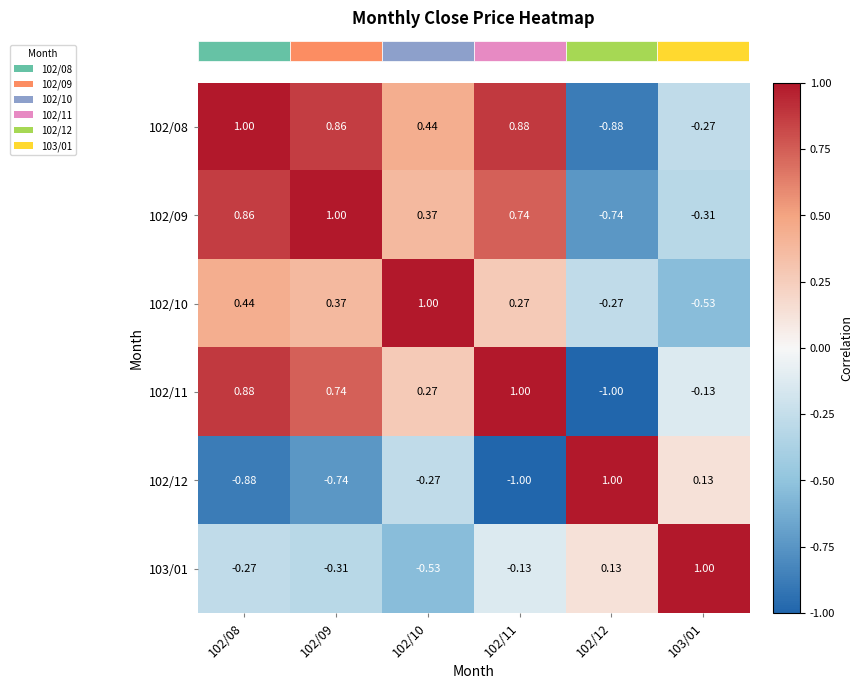

Is the value of 102/11 at 103/01 greater than the value of 102/09 at 103/01?

Yes